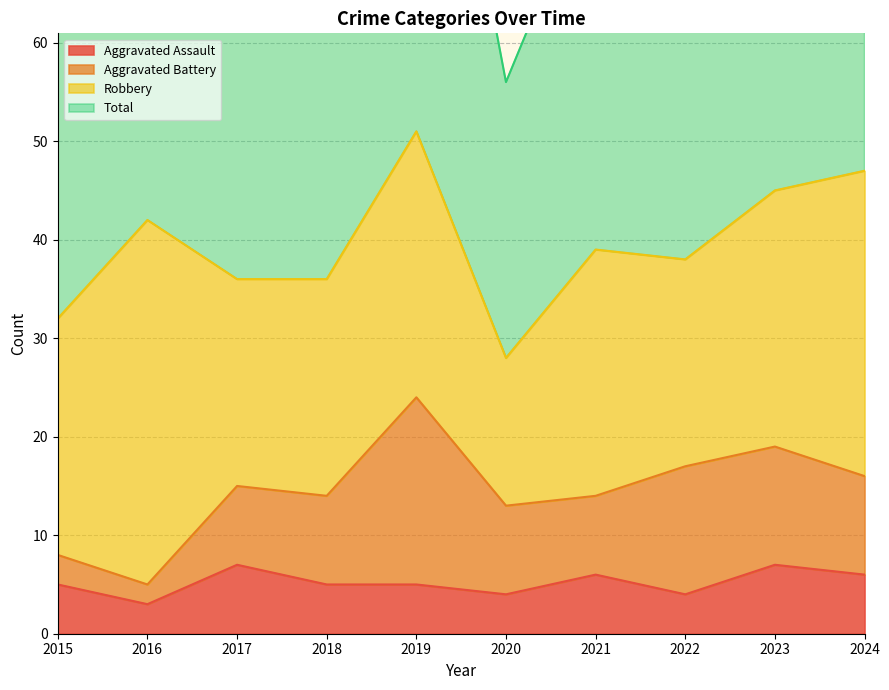

What is the difference between the Total values at 2015 and 2020?

8